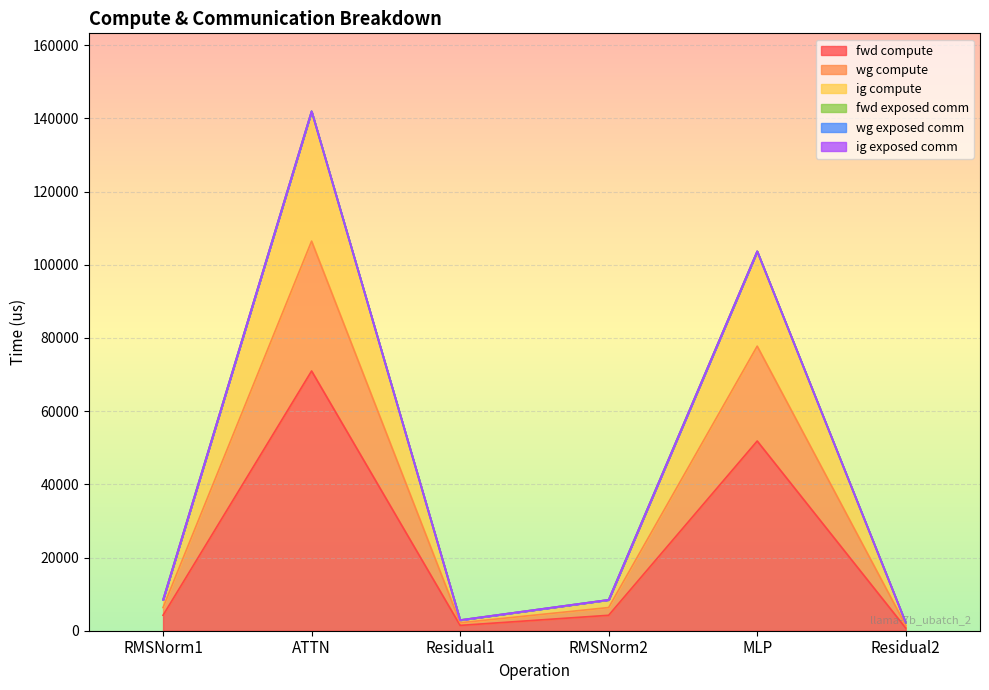

Where is the first local minimum for ig compute?

Residual1